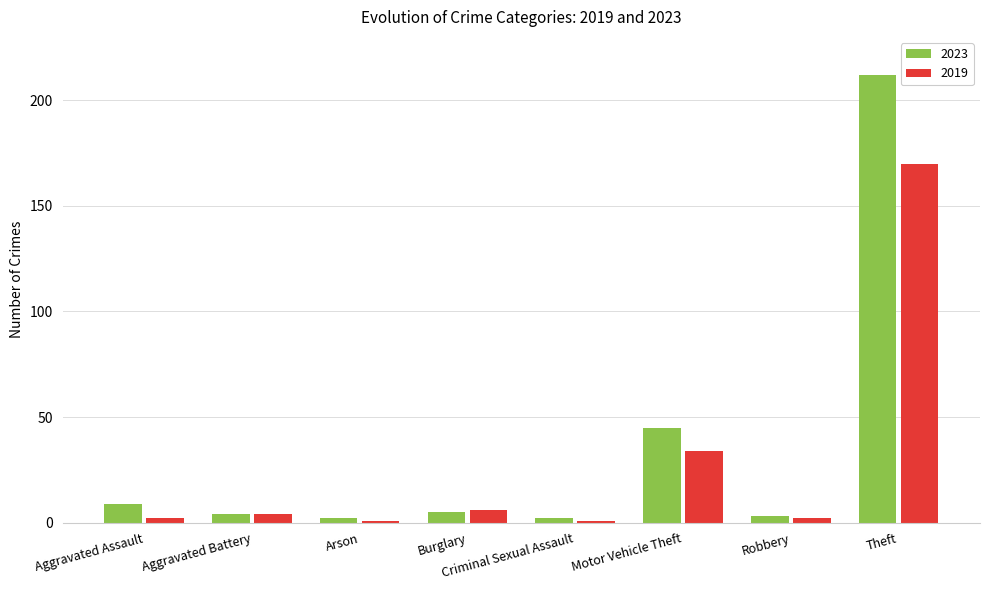

At which label is 2023 closest to 107?

Motor Vehicle Theft